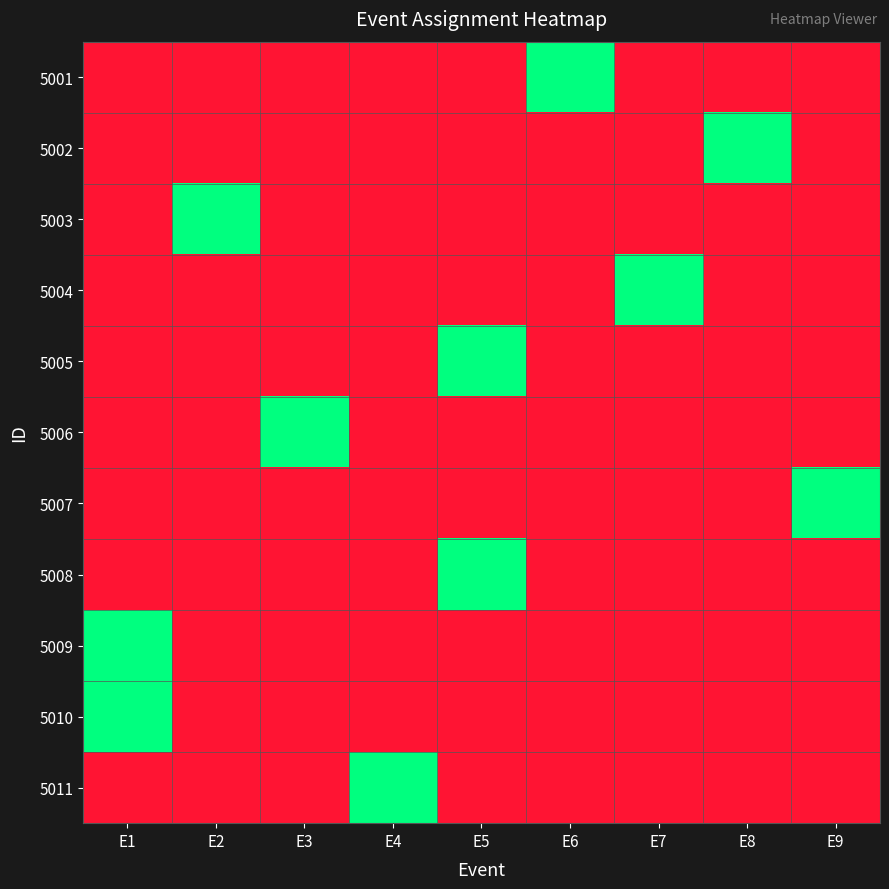

Which category has the highest value across all series?

E6